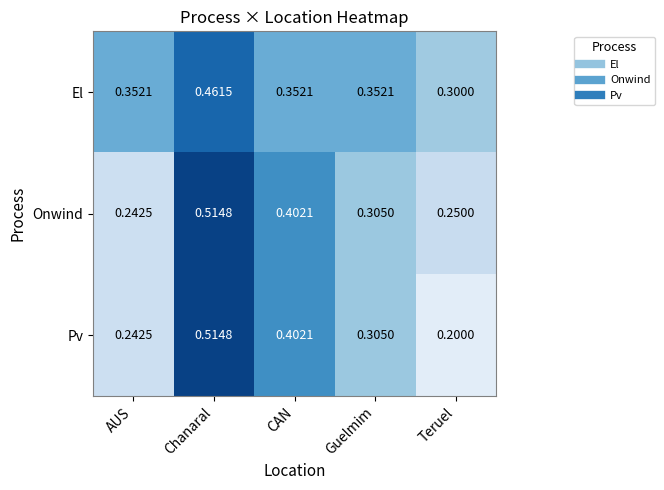

Which series has the widest spread of values?

Pv